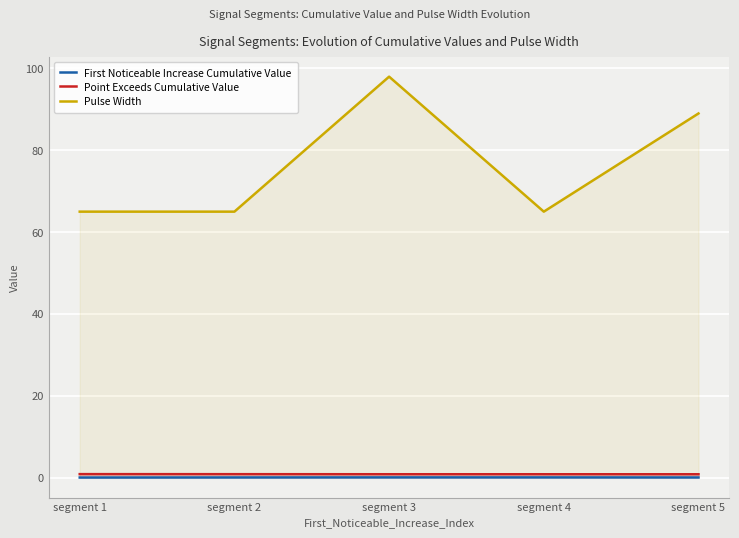

True or false: First Noticeable Increase Cumulative Value has a value of 0.0 at segment 3.

True